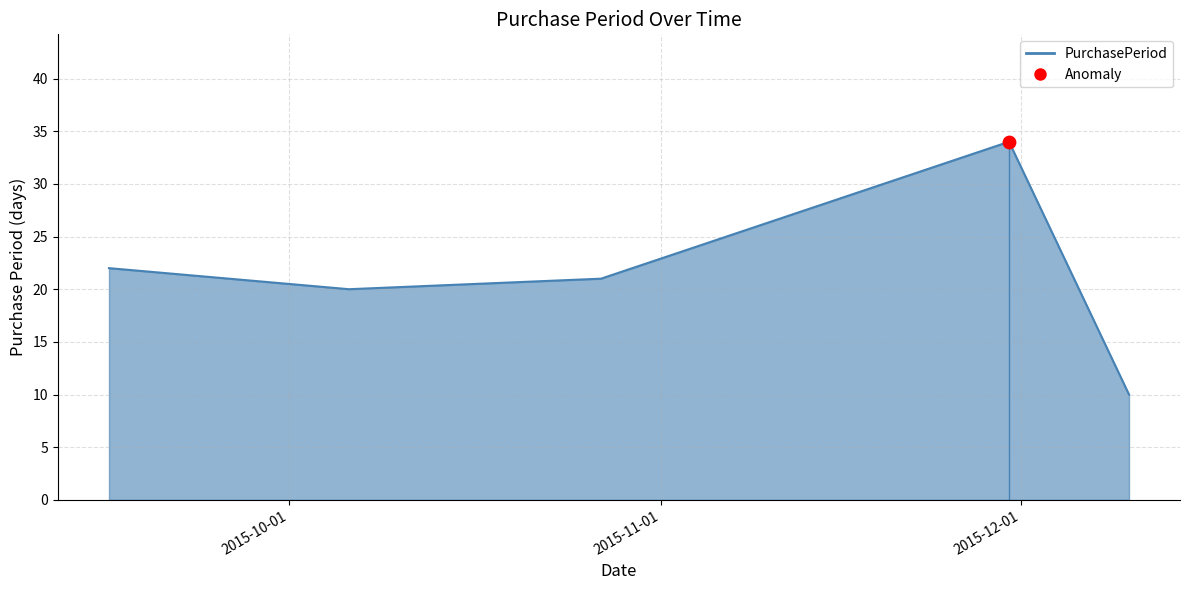

What is the sum of all values?

107